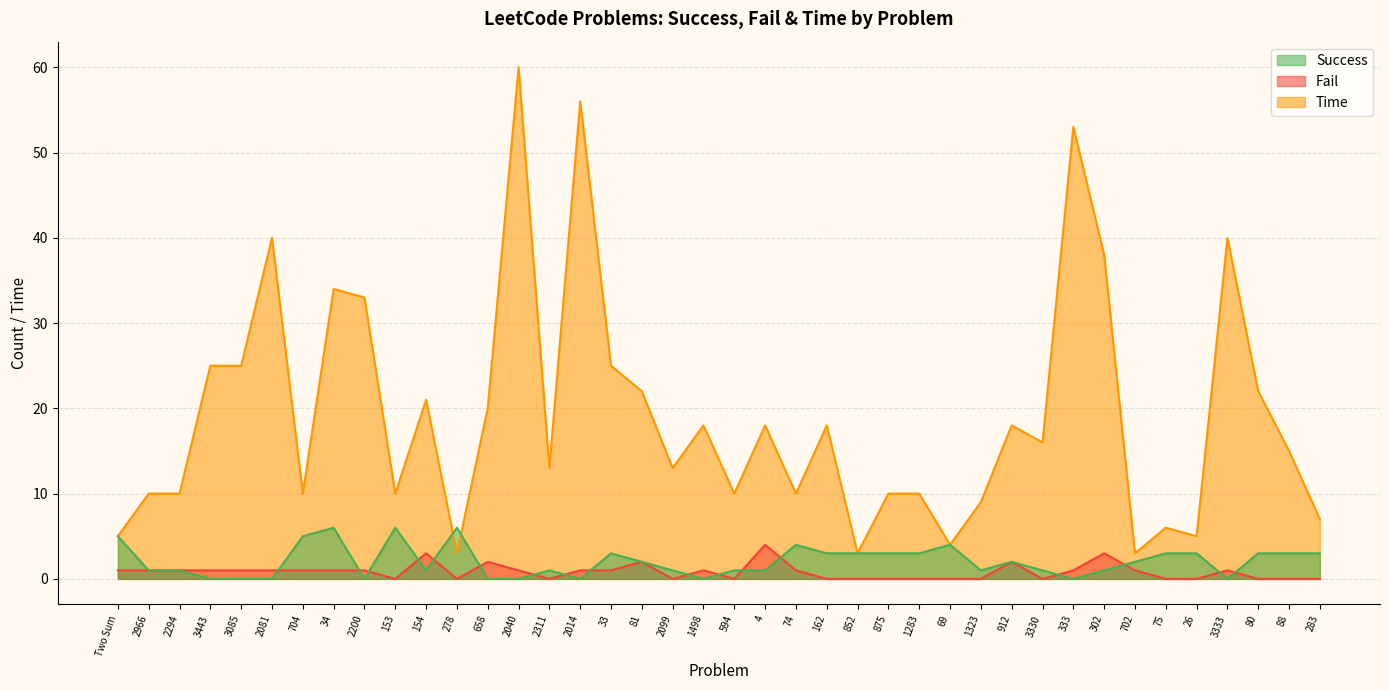

The value of Fail at 702 is 1. True or false?

True